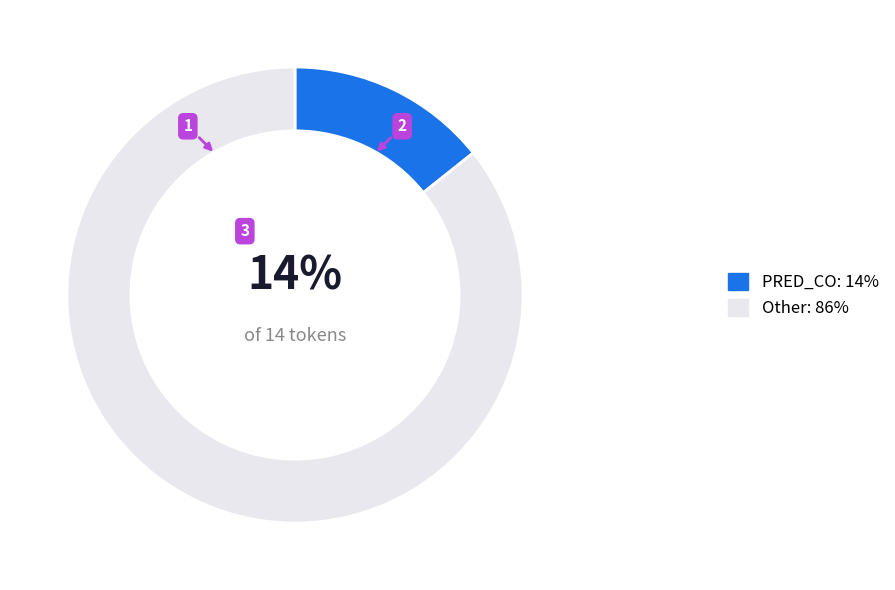

Combined, do Other: 86% and PRED_CO: 14% account for over 50%?

Yes